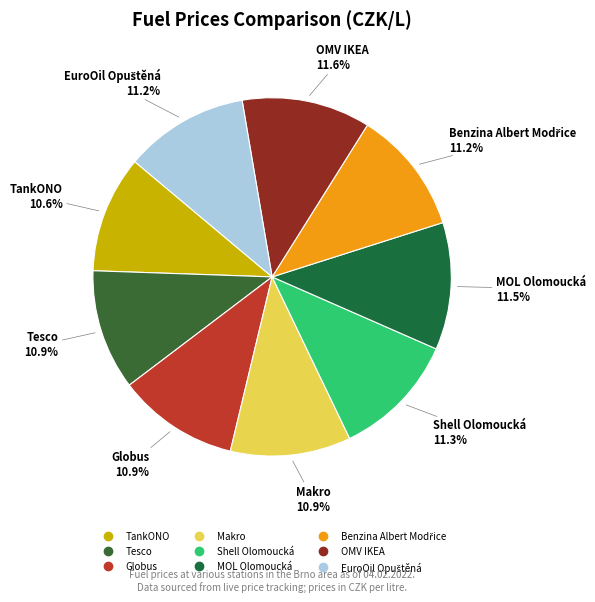

Is there any slice that represents more than half of the pie?

No